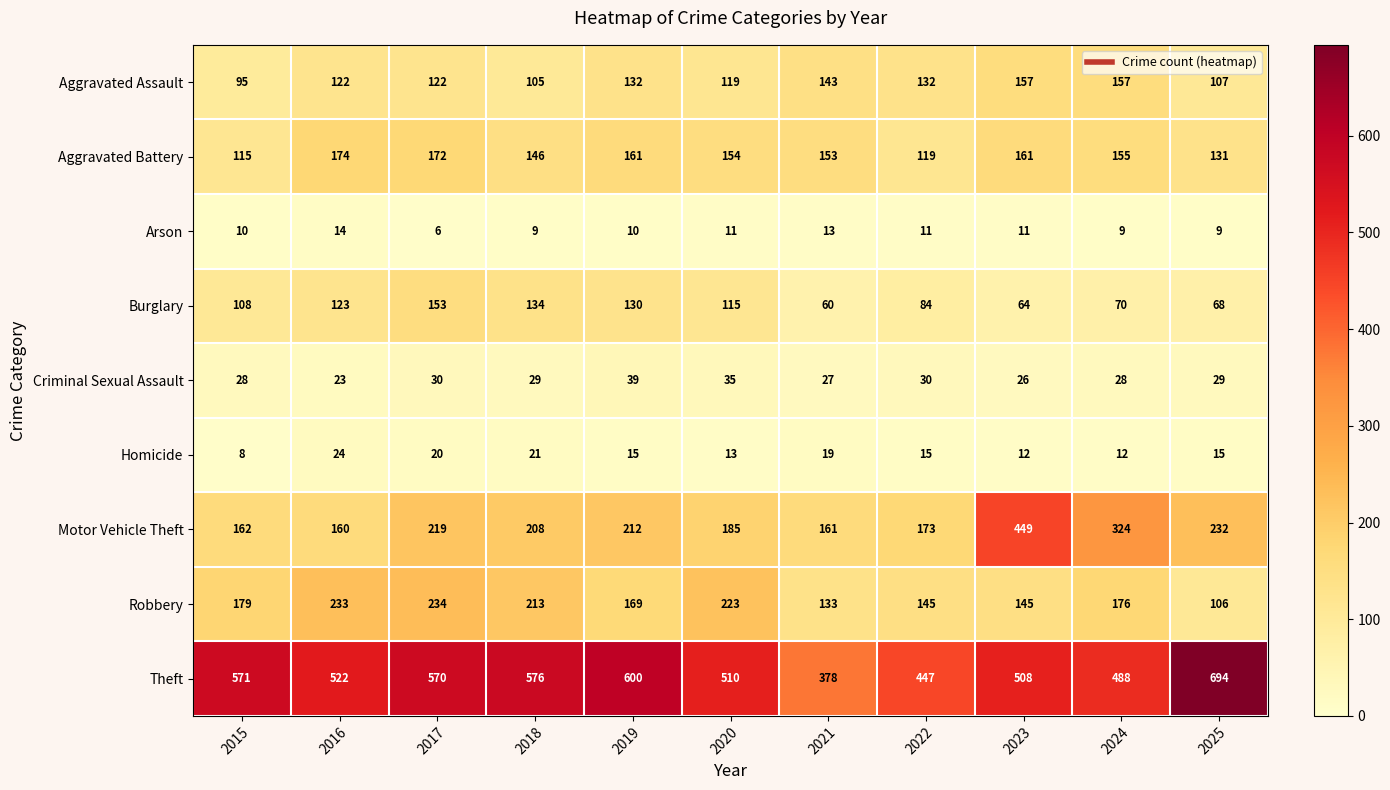

At how many categories does at least one series exceed 65?

11